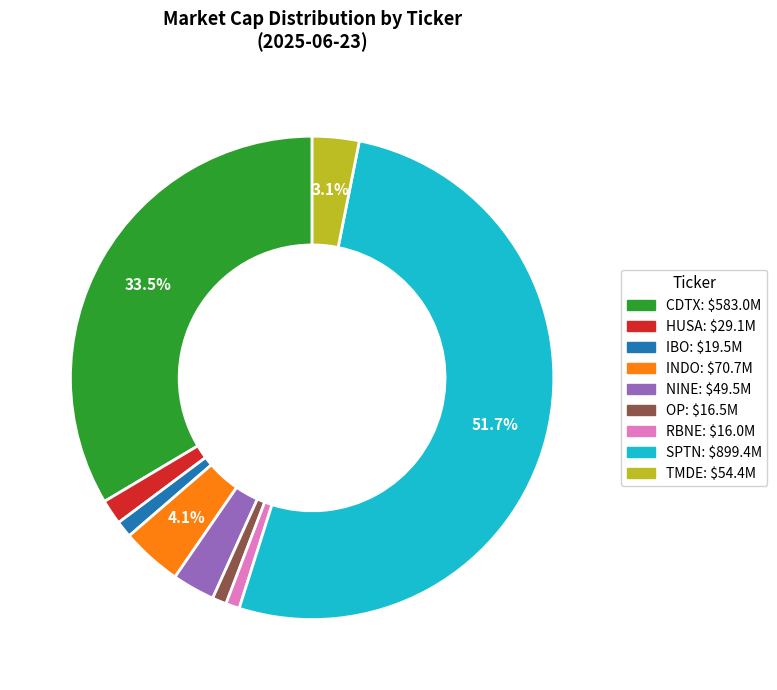

Does RBNE account for over 50% of the chart?

No